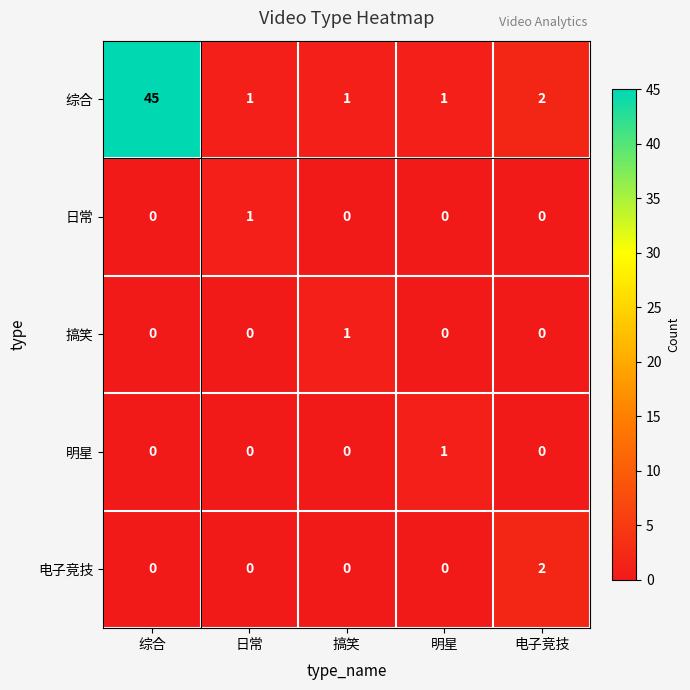

Where is 综合 nearest to the value 23?

电子竞技